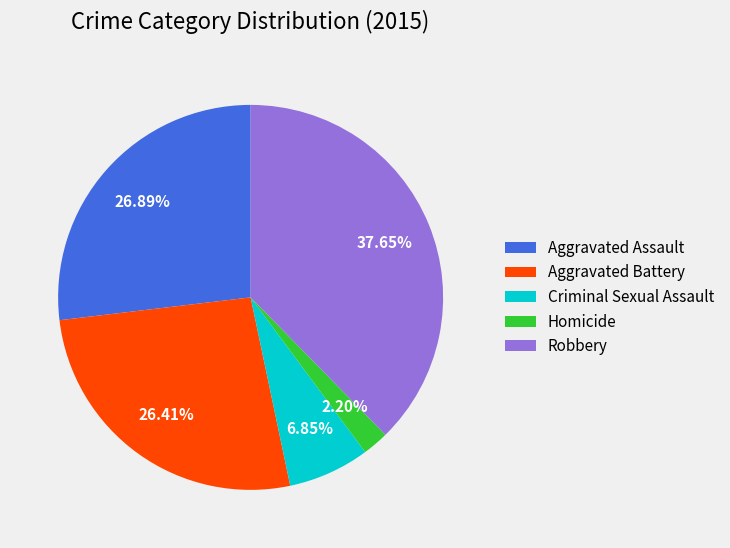

What is the ratio of the value at Homicide to the value at Aggravated Assault?

0.1